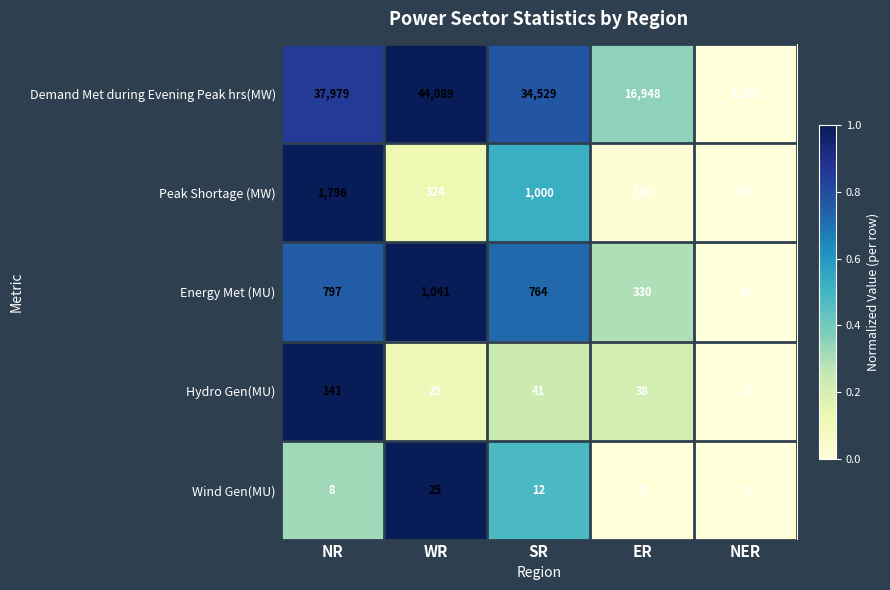

The Energy Met (MU) series shows 39 at NER. True or false?

True